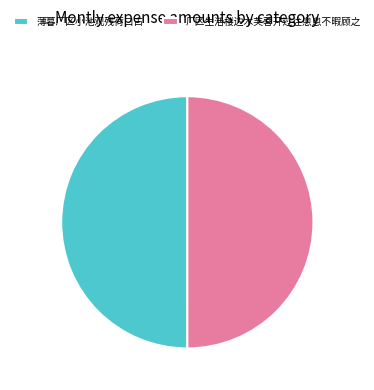

What is the ratio of the value at 厂区生活楼边木芙蓉开过往悤悤不暇顾之 to the value at 薄暮厂区小池观残荷口占?

1.0